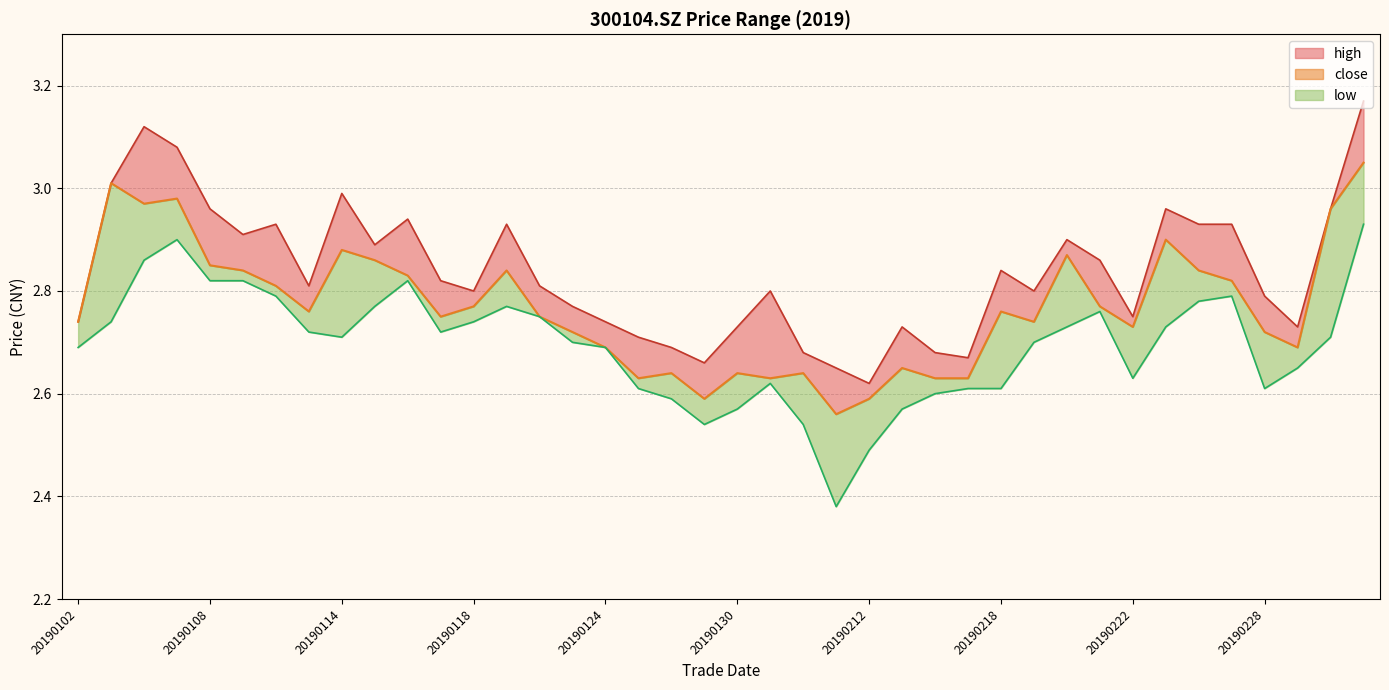

Reading right to left, list all the values displayed in this chart.

close: 3.0	3.0	2.7	2.7	2.8	2.8	2.9	2.7	2.8	2.9	2.7	2.8	2.6	2.6	2.6	2.6	2.6	2.6	2.6	2.6	2.6	2.6	2.6	2.7	2.7	2.8	2.8	2.8	2.8	2.8	2.9	2.9	2.8	2.8	2.8	2.9	3.0	3.0	3.0	2.7
high: 3.2	3.0	2.7	2.8	2.9	2.9	3.0	2.8	2.9	2.9	2.8	2.8	2.7	2.7	2.7	2.6	2.6	2.7	2.8	2.7	2.7	2.7	2.7	2.7	2.8	2.8	2.9	2.8	2.8	2.9	2.9	3.0	2.8	2.9	2.9	3.0	3.1	3.1	3.0	2.7
low: 2.9	2.7	2.6	2.6	2.8	2.8	2.7	2.6	2.8	2.7	2.7	2.6	2.6	2.6	2.6	2.5	2.4	2.5	2.6	2.6	2.5	2.6	2.6	2.7	2.7	2.8	2.8	2.7	2.7	2.8	2.8	2.7	2.7	2.8	2.8	2.8	2.9	2.9	2.7	2.7